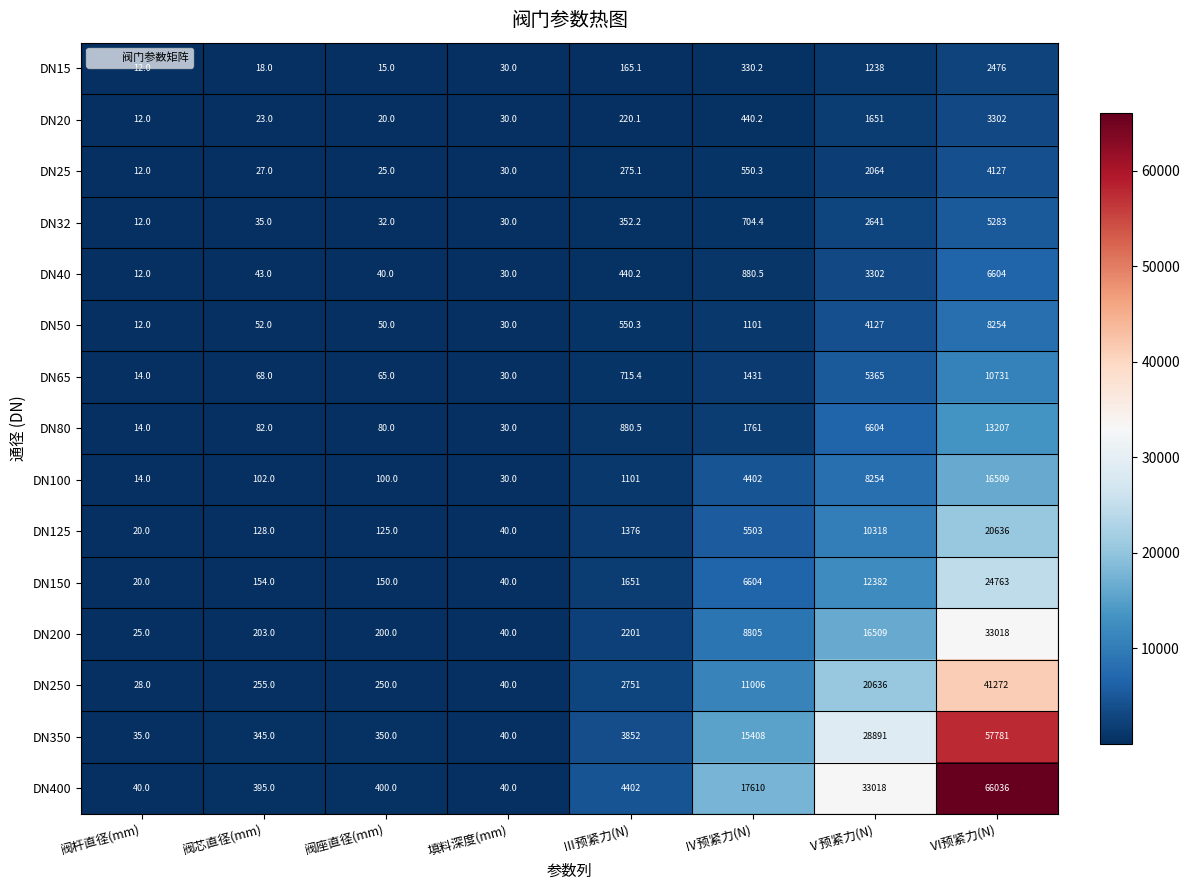

Which category has the lowest value across all series?

阀杆直径(mm)